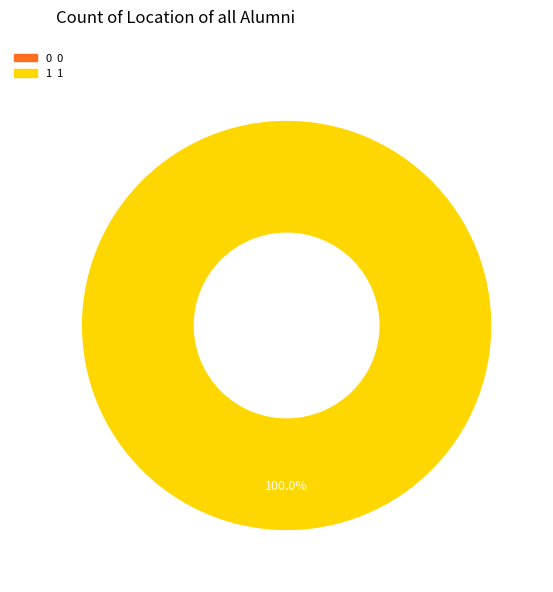

Rank the categories by value from lowest to highest.

0, 1